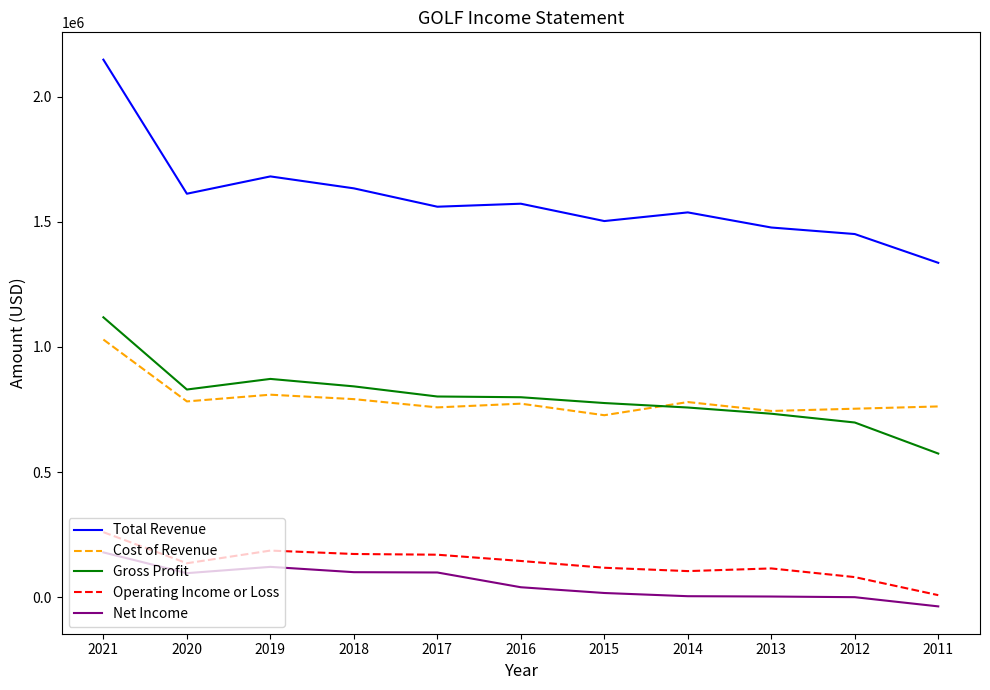

What is the difference between the maximum and minimum values in the Cost of Revenue series?

302400